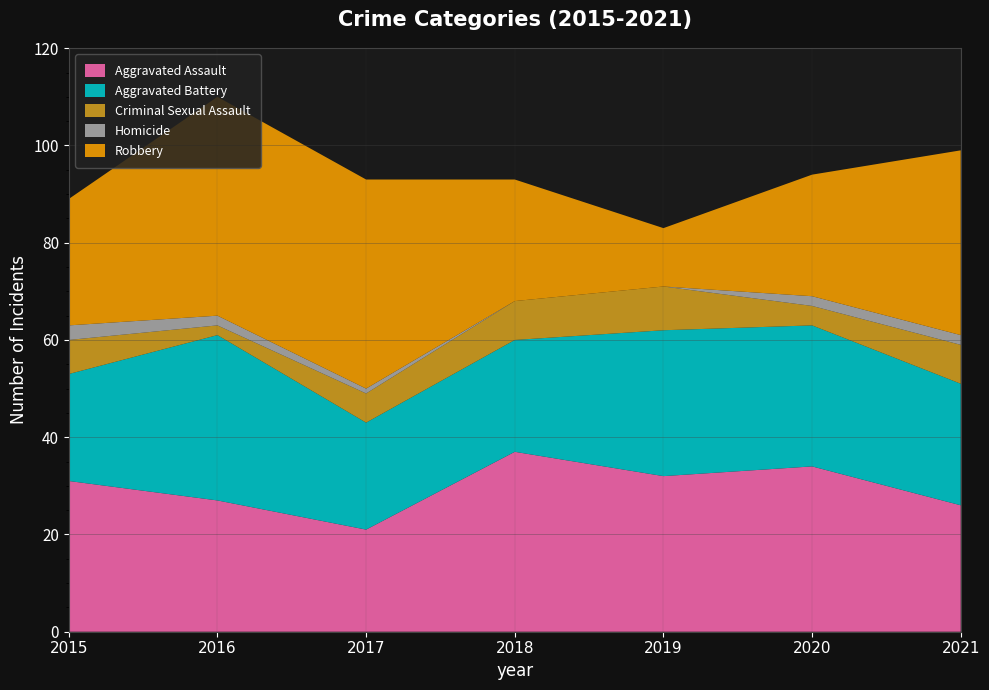

Reading left to right, extract all data points from this chart.

Aggravated Assault: 2015=31	2016=27	2017=21	2018=37	2019=32	2020=34	2021=26
Aggravated Battery: 2015=22	2016=34	2017=22	2018=23	2019=30	2020=29	2021=25
Criminal Sexual Assault: 2015=7	2016=2	2017=6	2018=8	2019=9	2020=4	2021=8
Homicide: 2015=3	2016=2	2017=1	2018=0	2019=0	2020=2	2021=2
Robbery: 2015=26	2016=45	2017=43	2018=25	2019=12	2020=25	2021=38